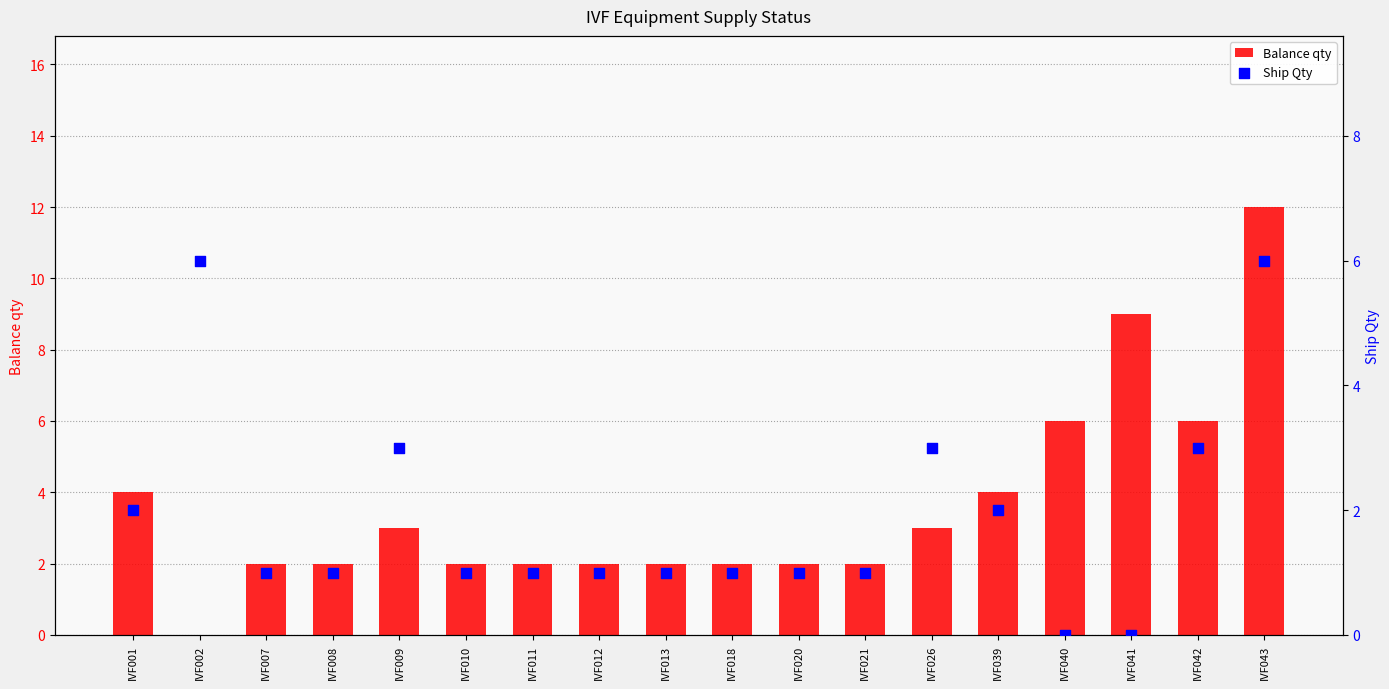

What is the total value across all series at IVF026?

6